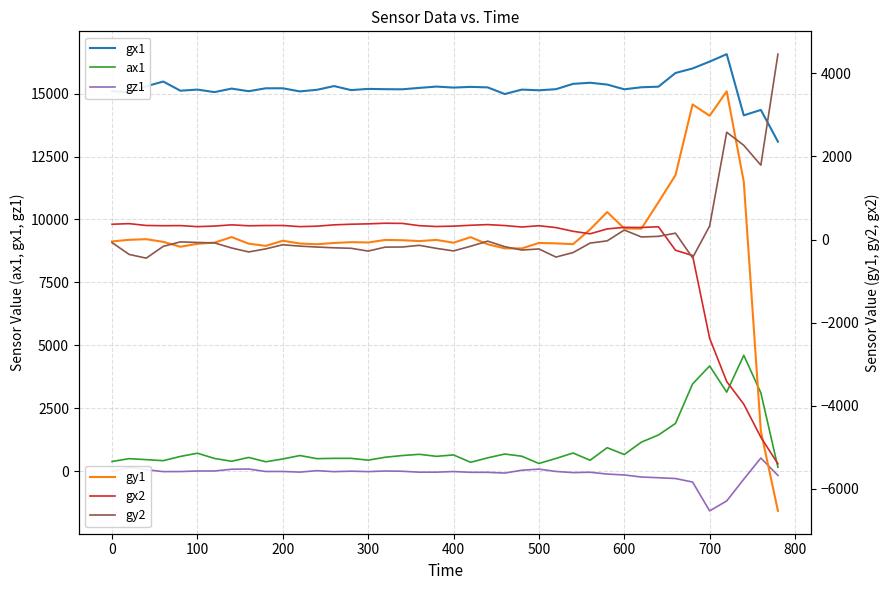

What is the greatest value displayed?

16568